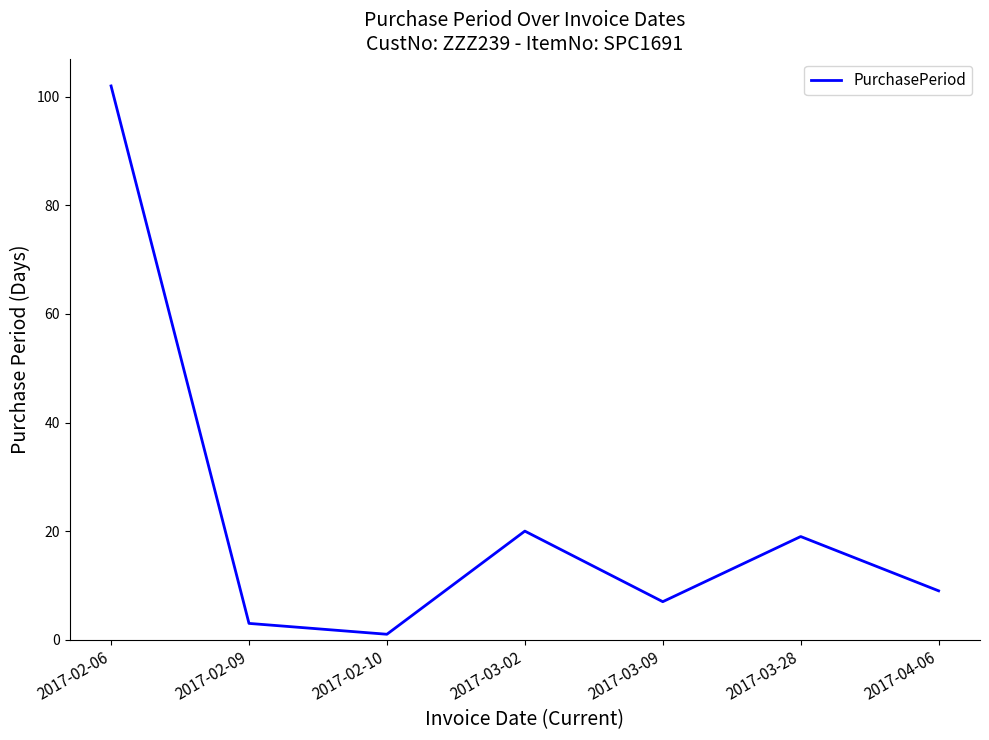

What is the sum of all values?

161